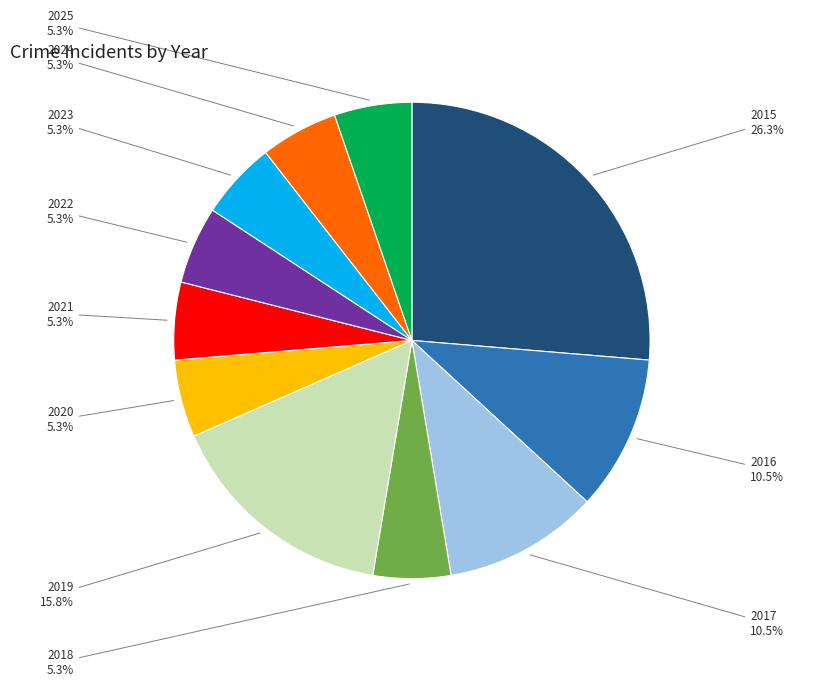

How many slices are in this pie chart?

11